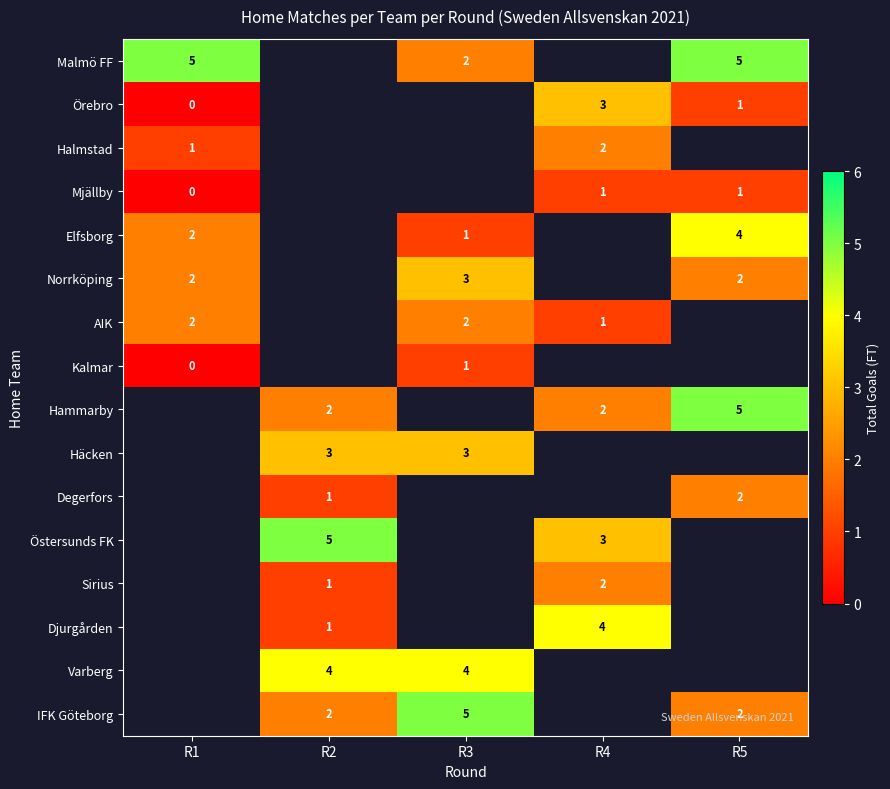

At which category does the chart reach its peak across all series?

R1